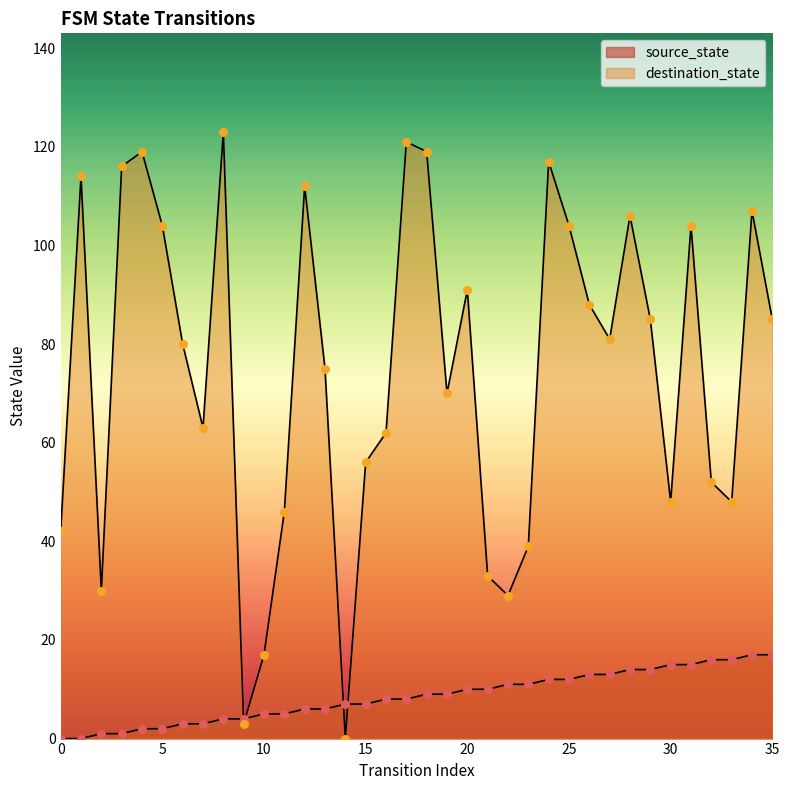

At how many categories does at least one series exceed 15?

34